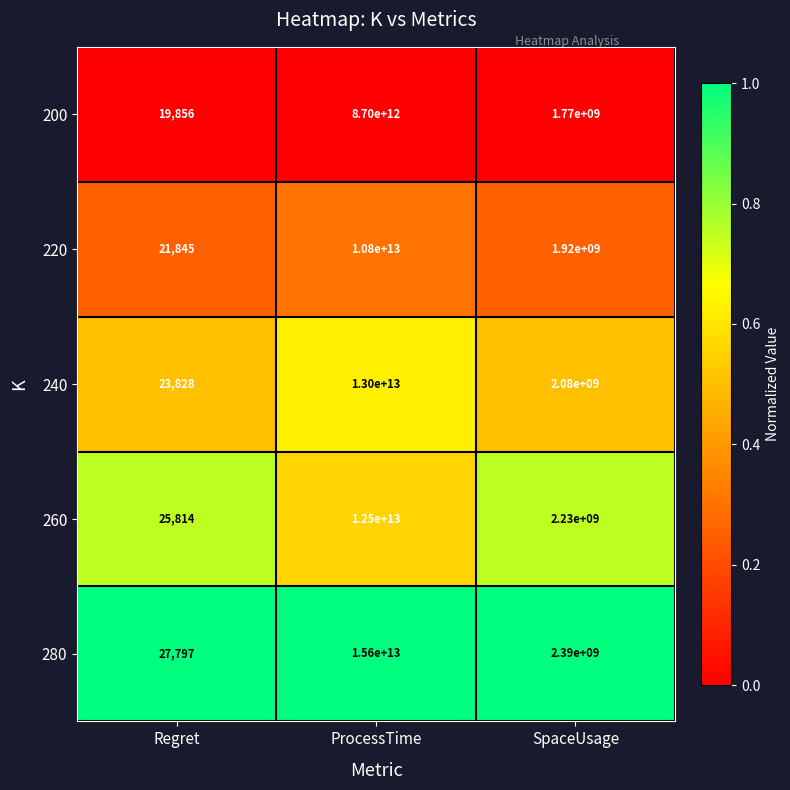

At which label does 280 reach its minimum?

Regret